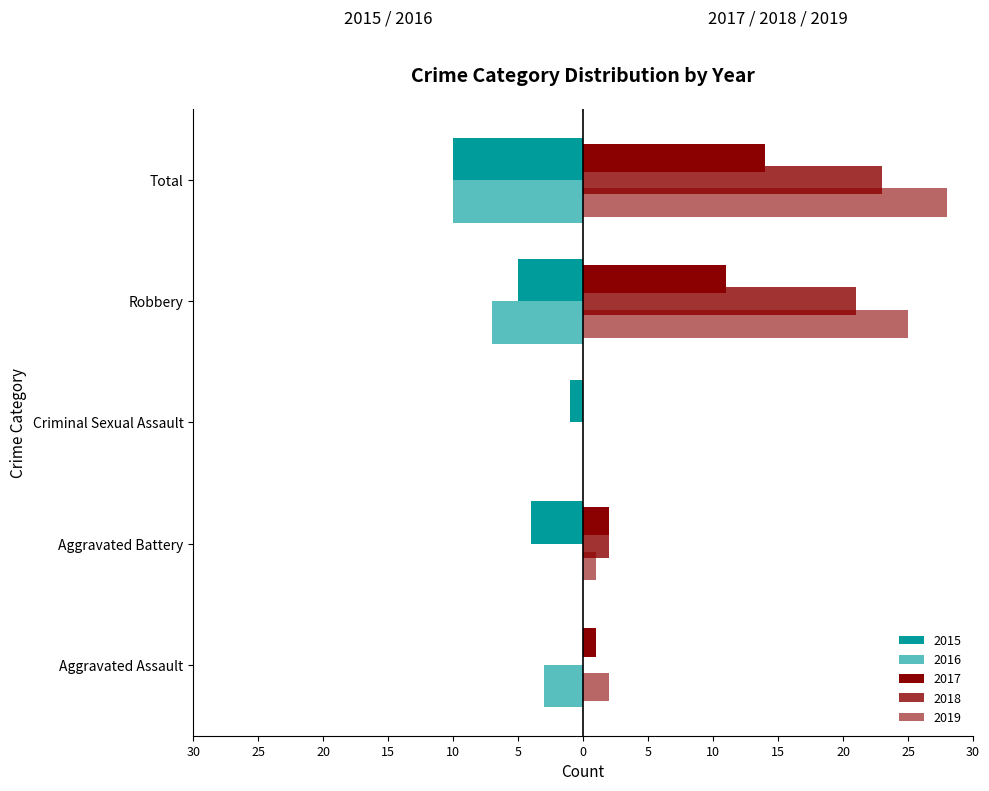

What are all the series names shown in the legend?

2015, 2016, 2017, 2018, 2019